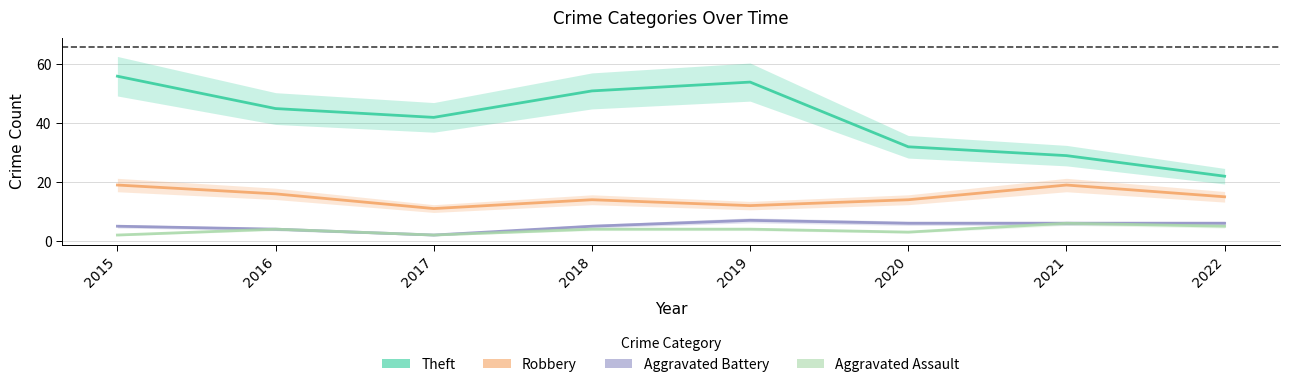

What is the spread (max minus min) of values at 2015?

54